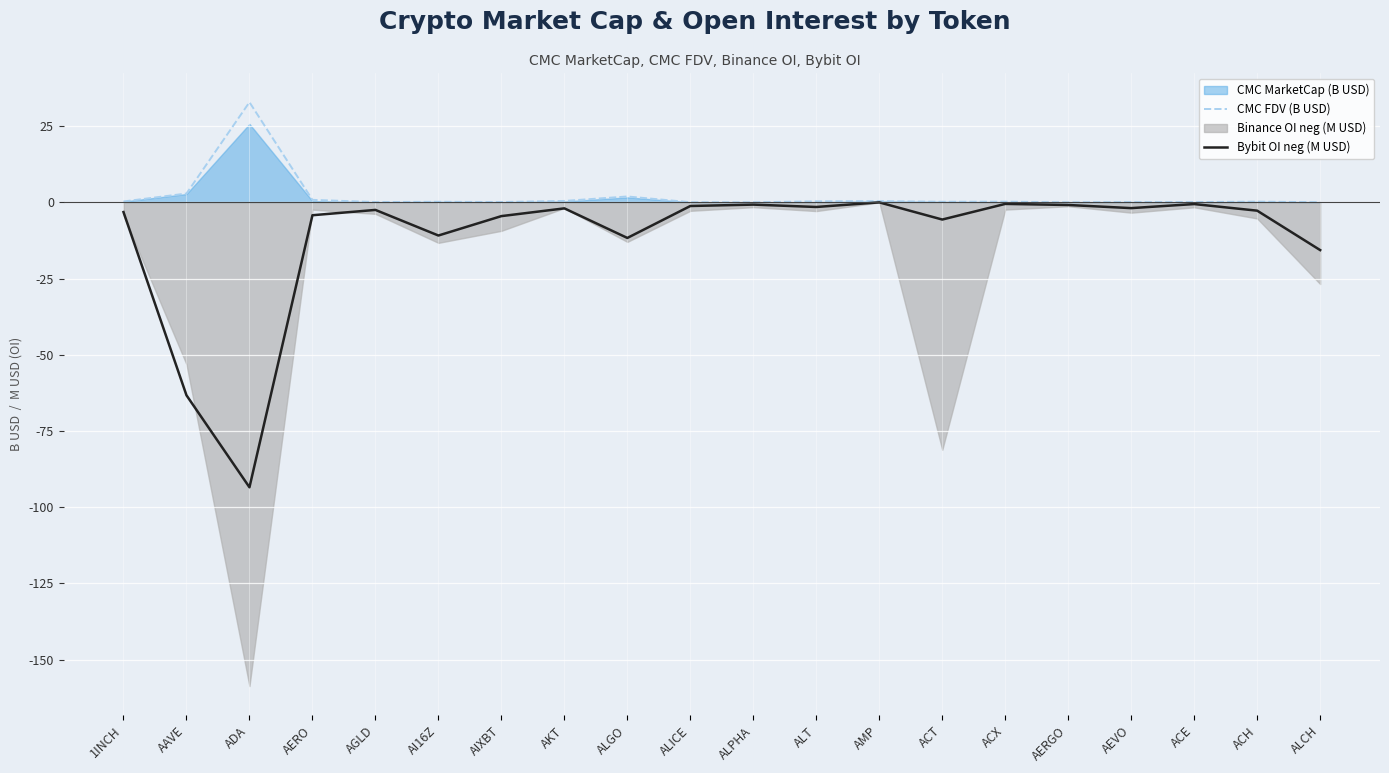

What position from the left is AGLD?

5